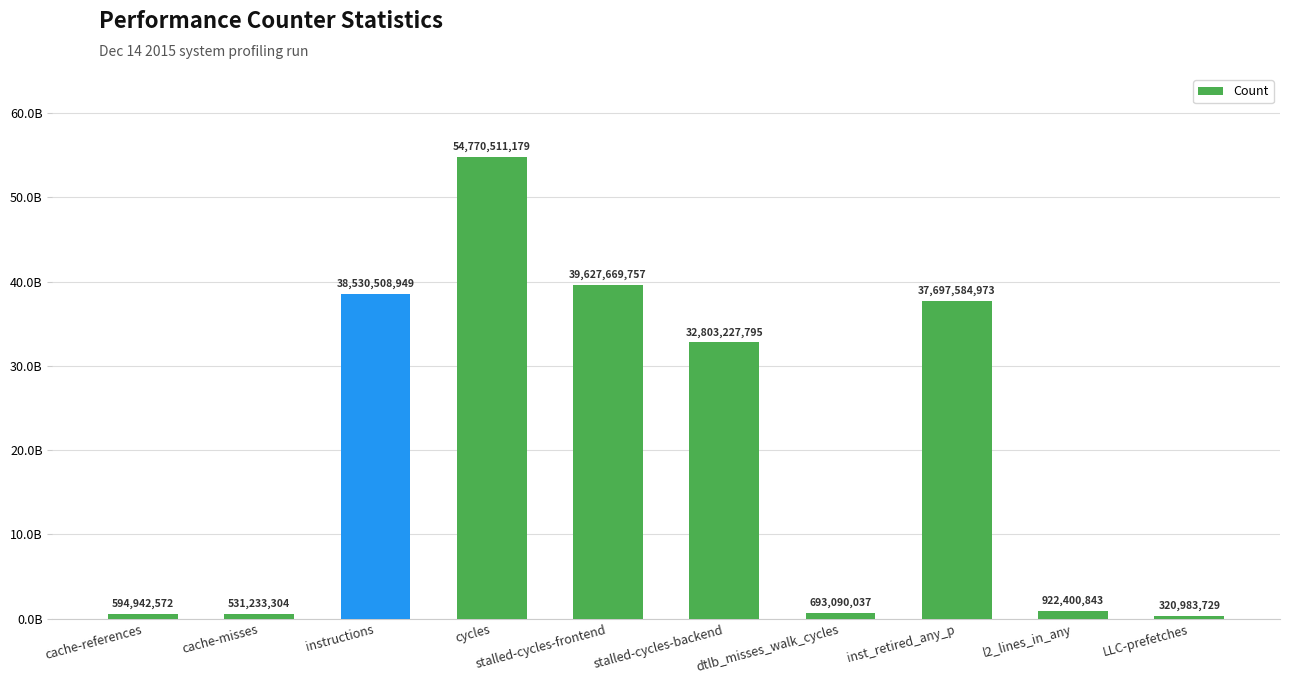

What is the label of the 1st bar from the left?

cache-references